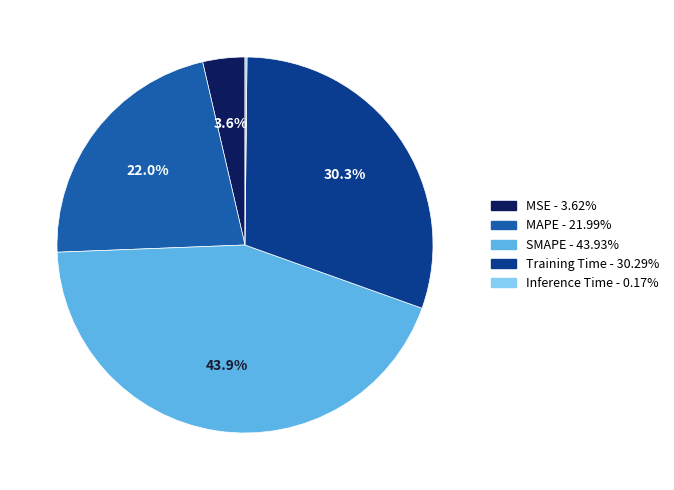

To the nearest percent, what is the average slice percentage?

20%